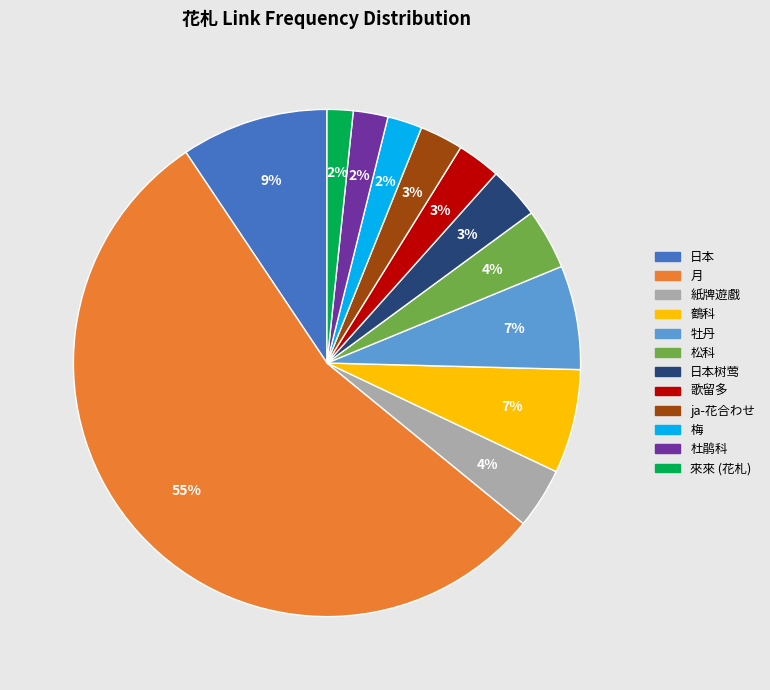

Is there any slice that represents more than half of the pie?

Yes